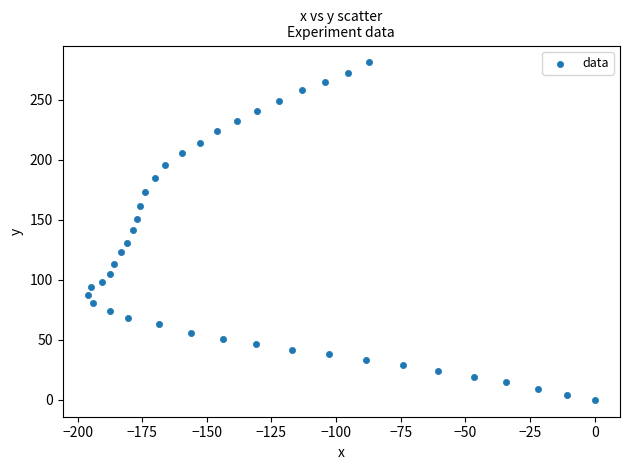

What is the range of X values (max minus min)?

196.0